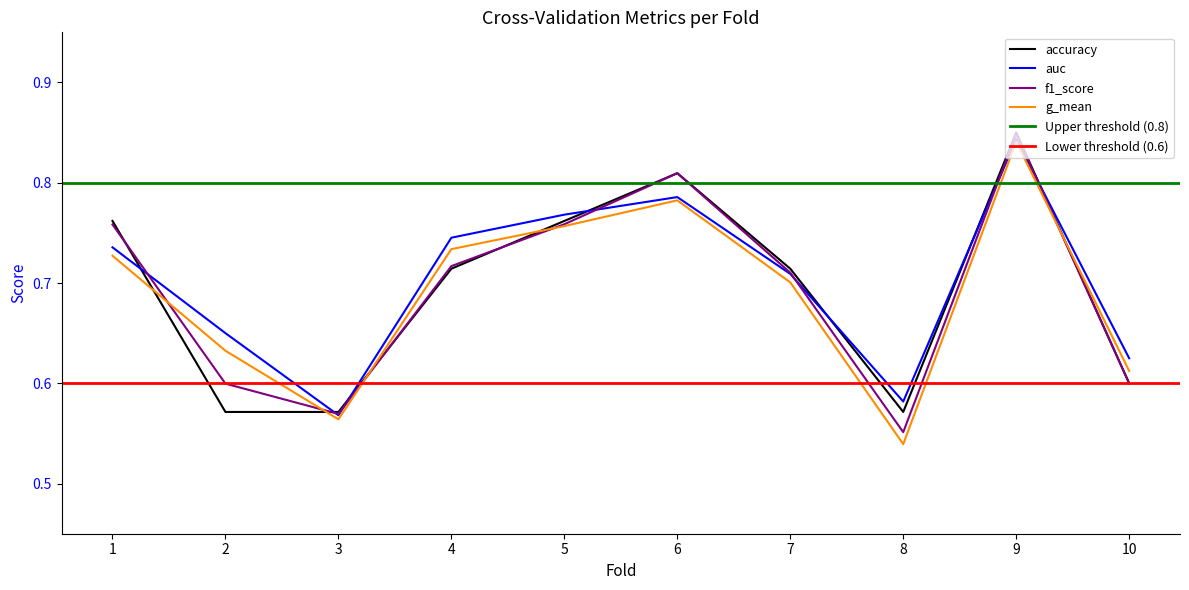

List the labels in order of auc value, largest first.

9, 6, 5, 4, 1, 7, 2, 10, 8, 3